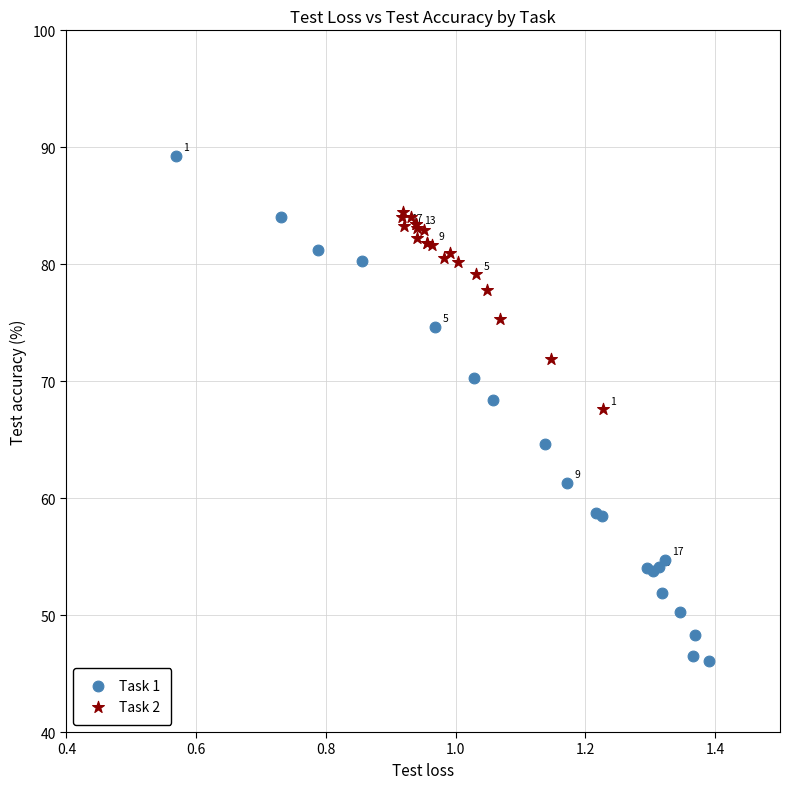

Which series contains the highest Y value?

Task 1